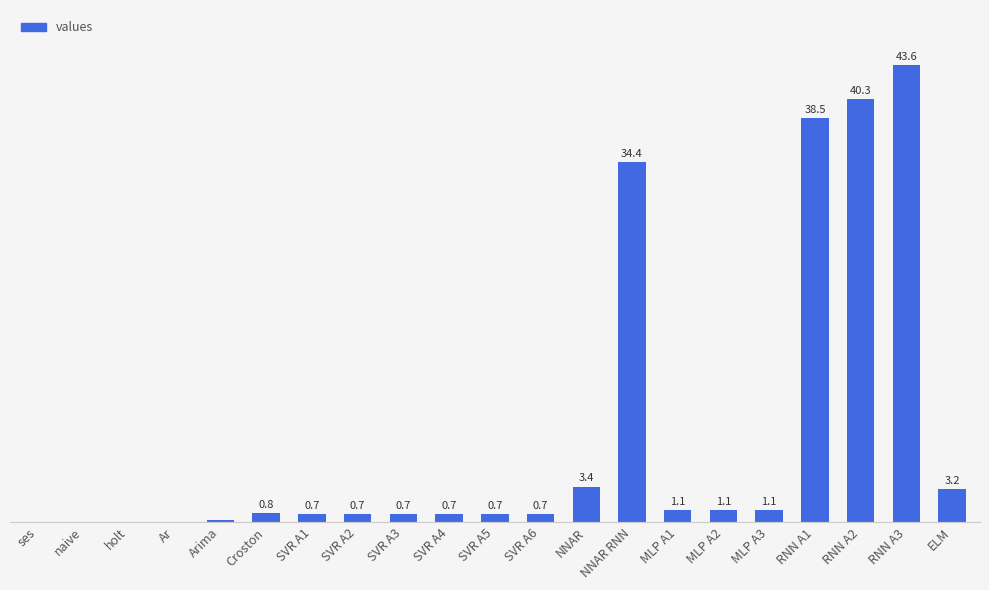

Does the chart contain stacked bars?

No